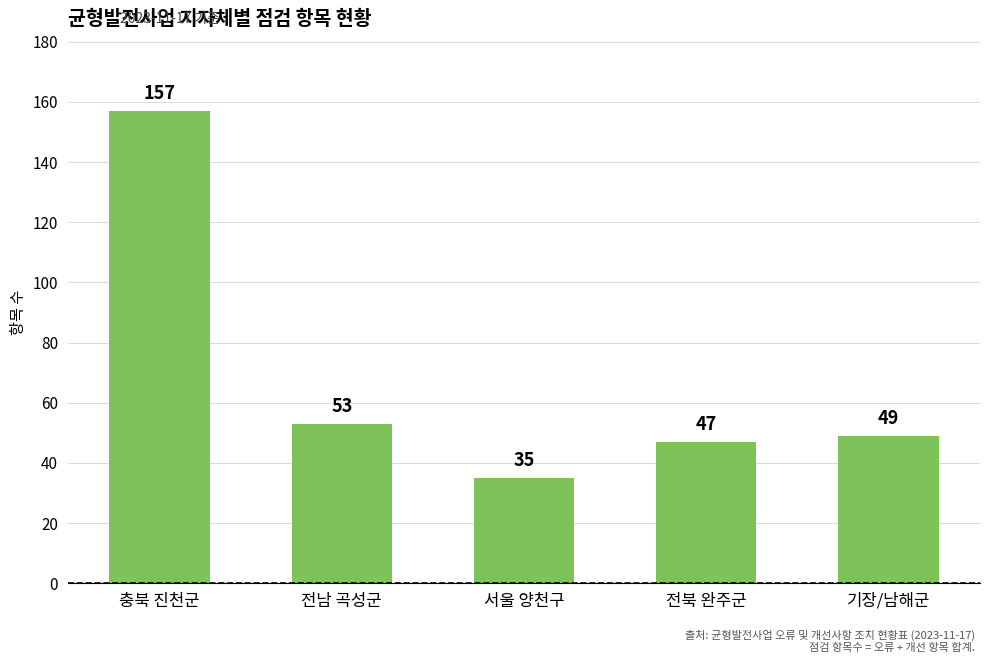

At which label is the value closest to 96?

전남 곡성군